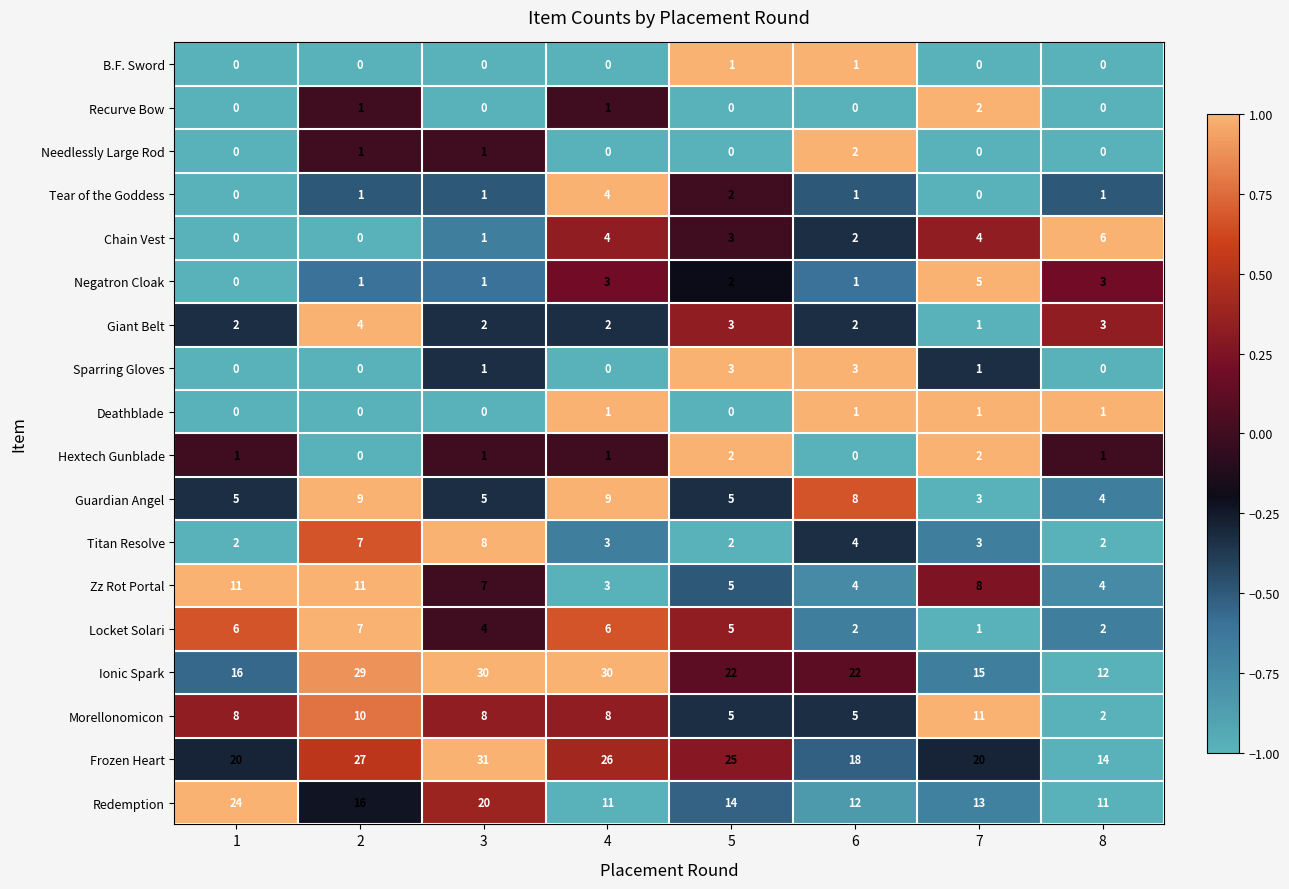

What is the maximum value shown in the chart?

31